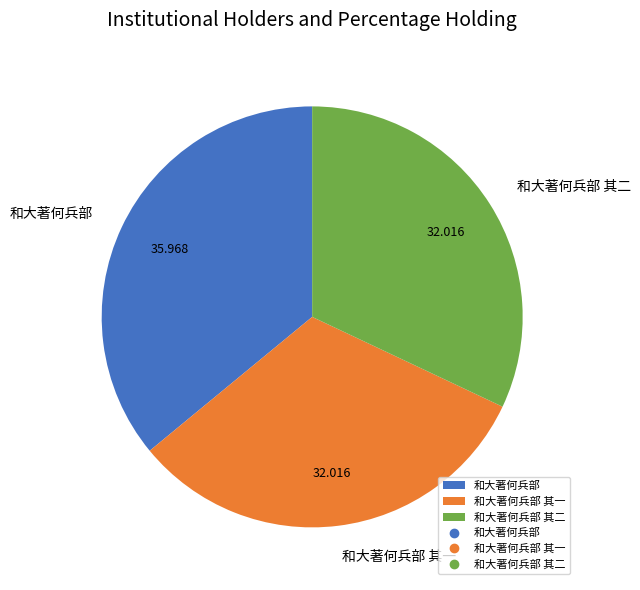

Is there any slice that represents more than half of the pie?

No